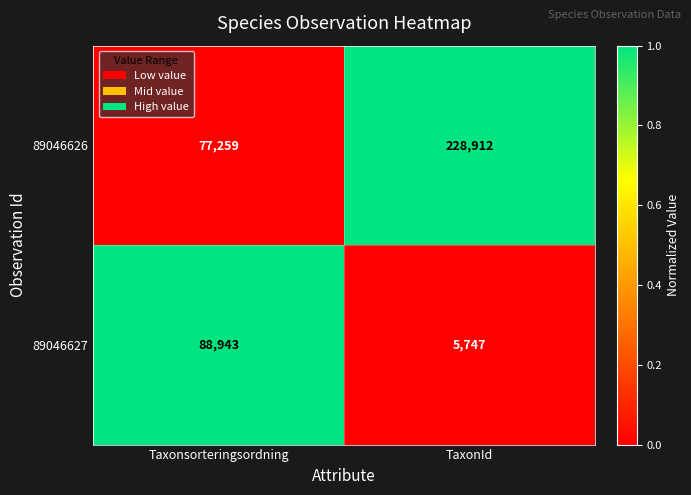

Which category has the lowest value in the 89046627 series?

TaxonId